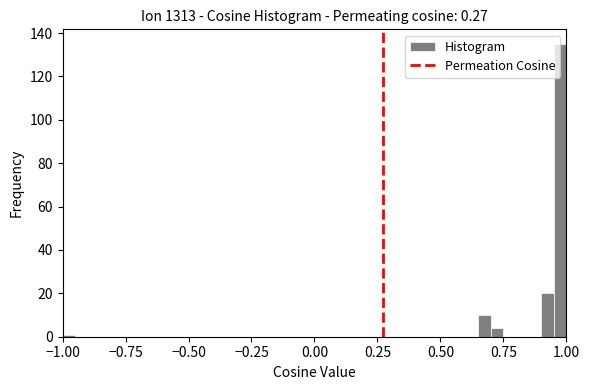

Around what value on the x-axis is the tallest bar? Give the approximate position of its centre, as read against the axis.

1.00